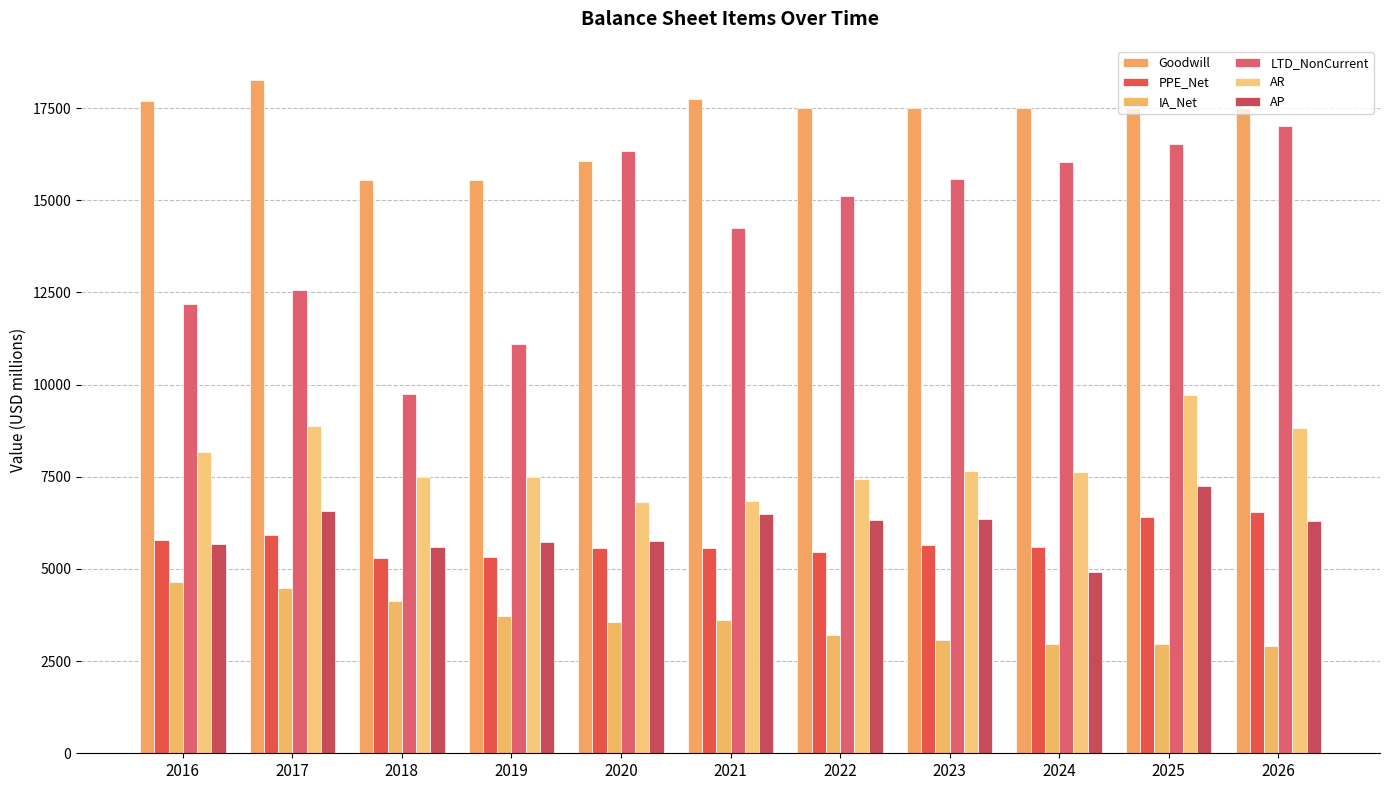

Count the number of categories in the chart.

11